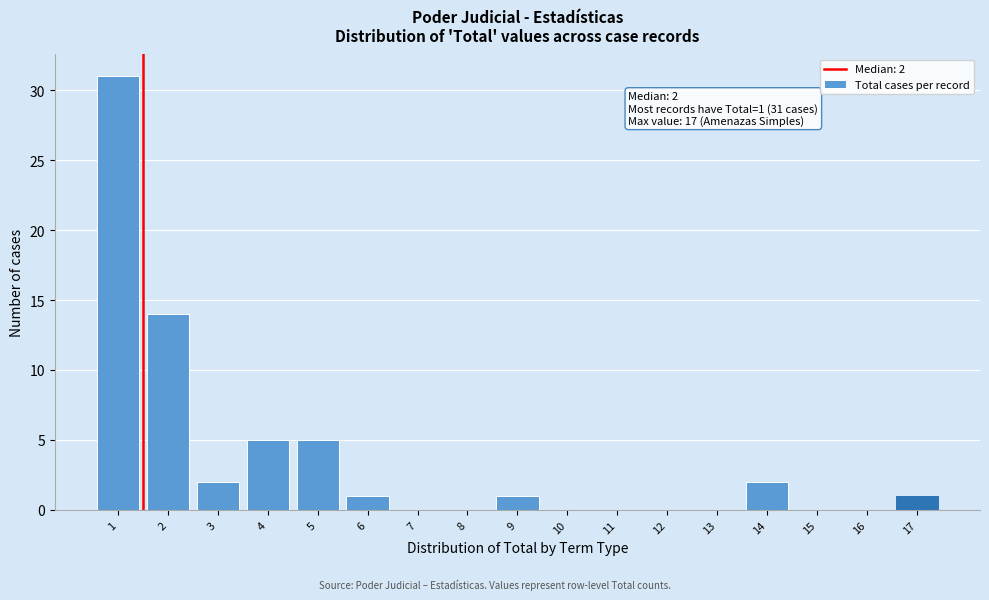

Over which range of the x-axis is the bar tallest?

0.5 to 1.5